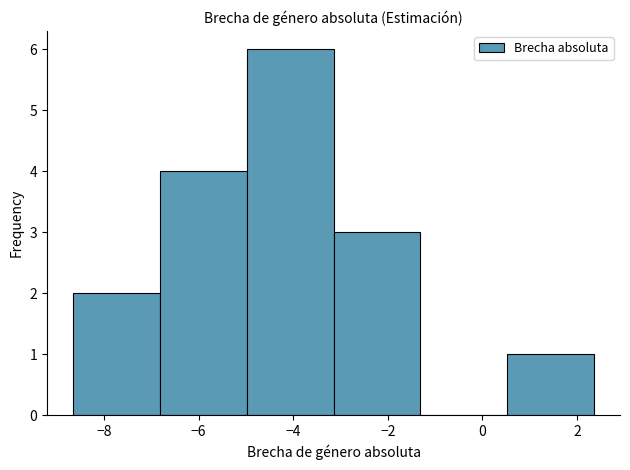

Reading left to right, list every bar in this chart as the range it spans on the x-axis followed by its height. Neither the bar edges nor the heights are printed on the chart, so give them approximately, as read against the axes.

-8.6 to -6.8: 2
-6.8 to -5.0: 4
-5.0 to -3.2: 6
-3.2 to -1.4: 3
-1.4 to 0.6: 0
0.6 to 2.4: 1